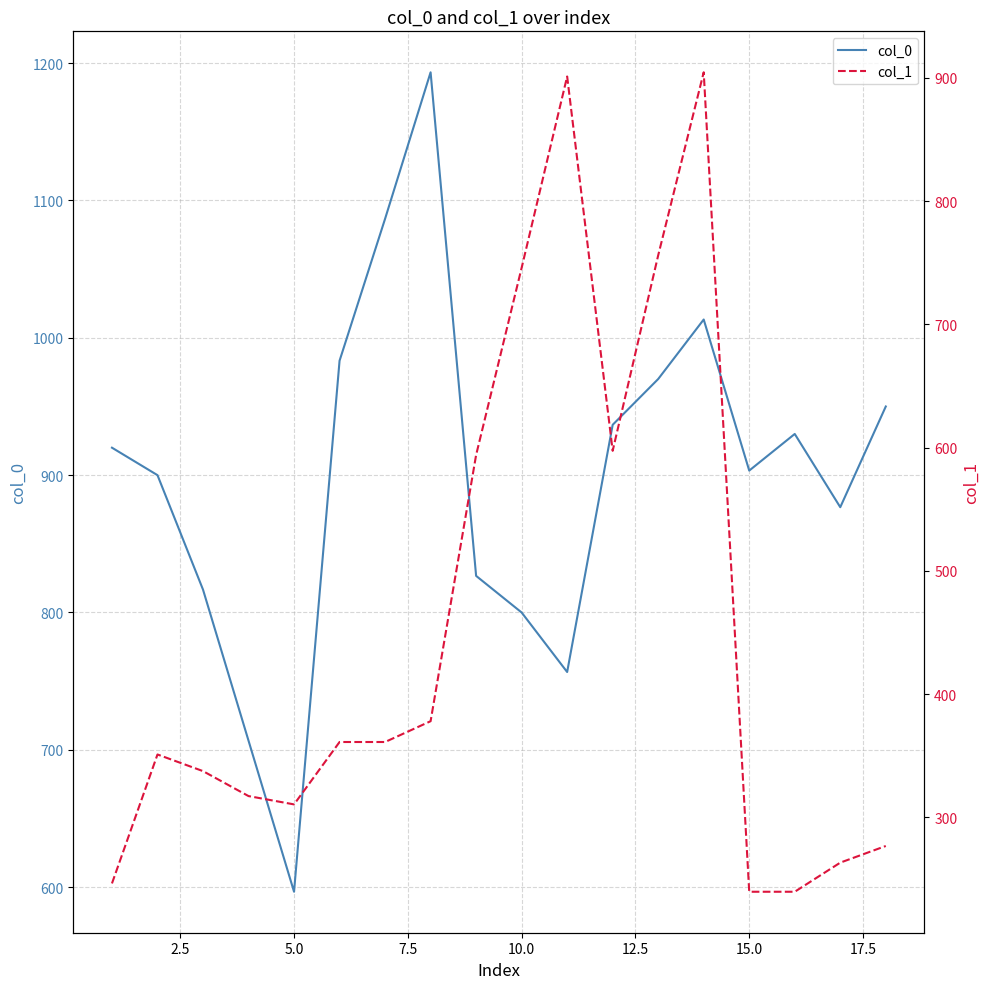

The value of col_0 at 5.0 is 1067.0. True or false?

False